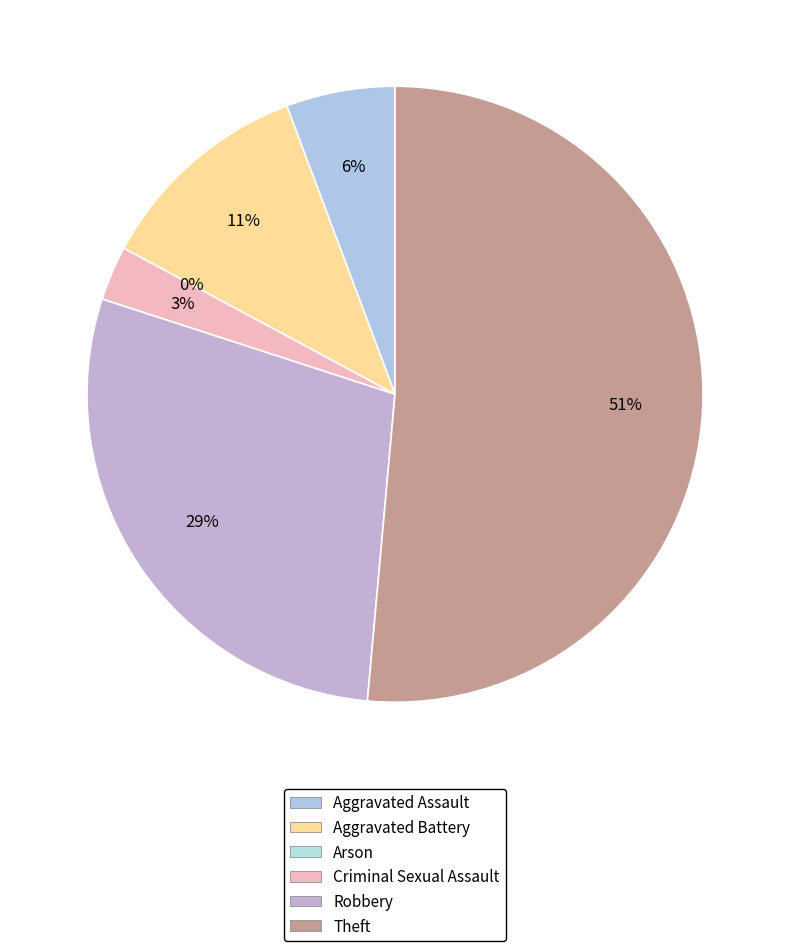

How many slices are in this pie chart?

6